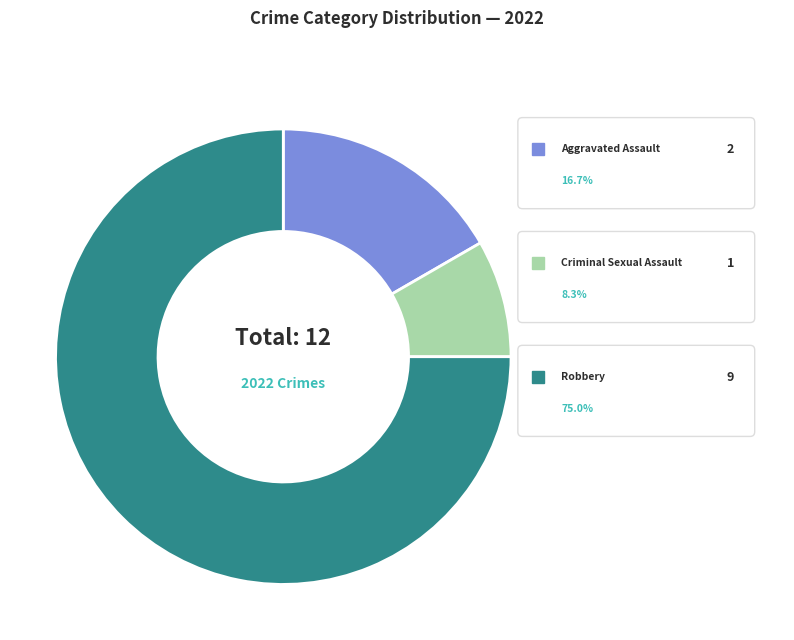

Does Criminal Sexual Assault represent more than half of the total?

No